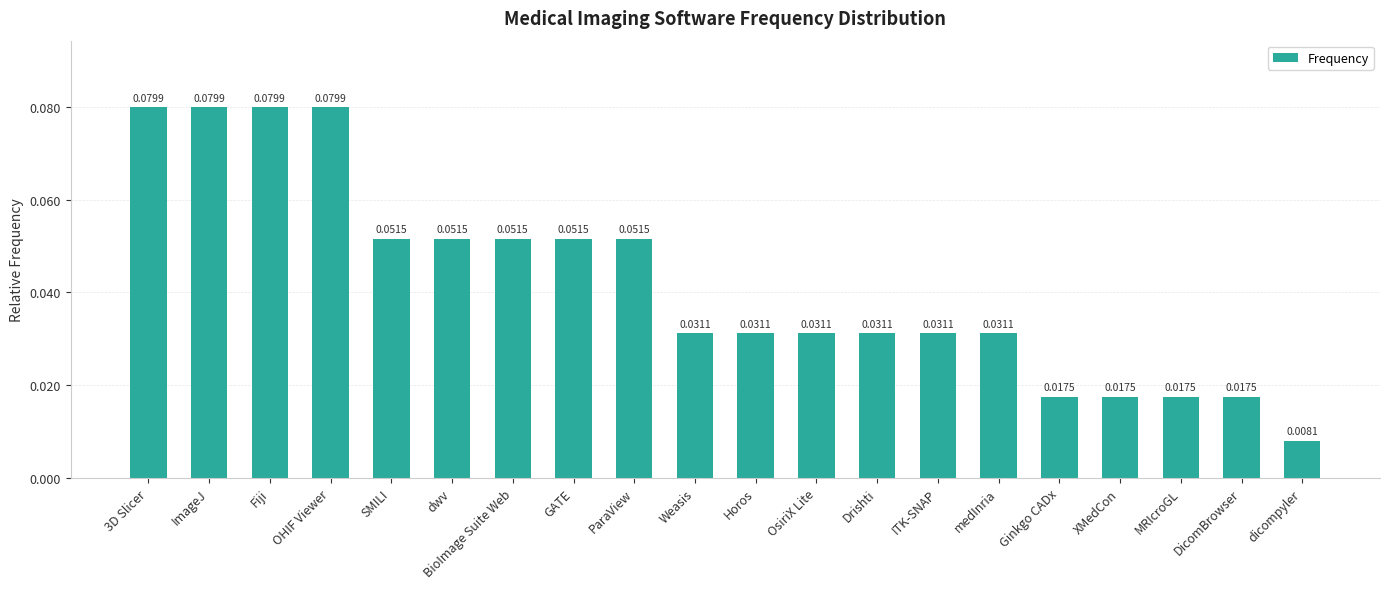

Which label corresponds to the smallest value in the chart?

dicompyler